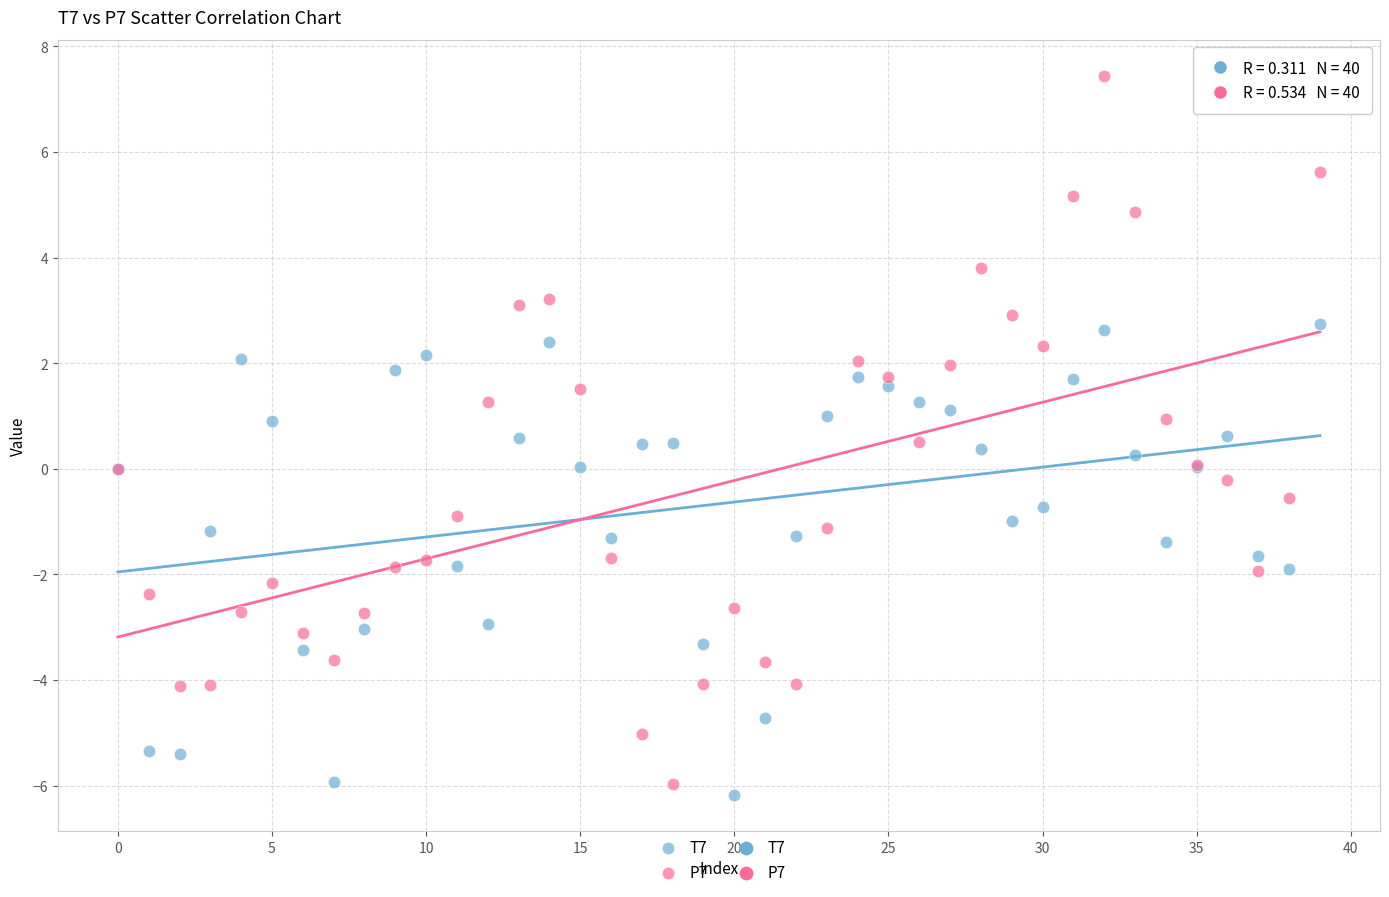

Which series contains the highest Y value?

P7